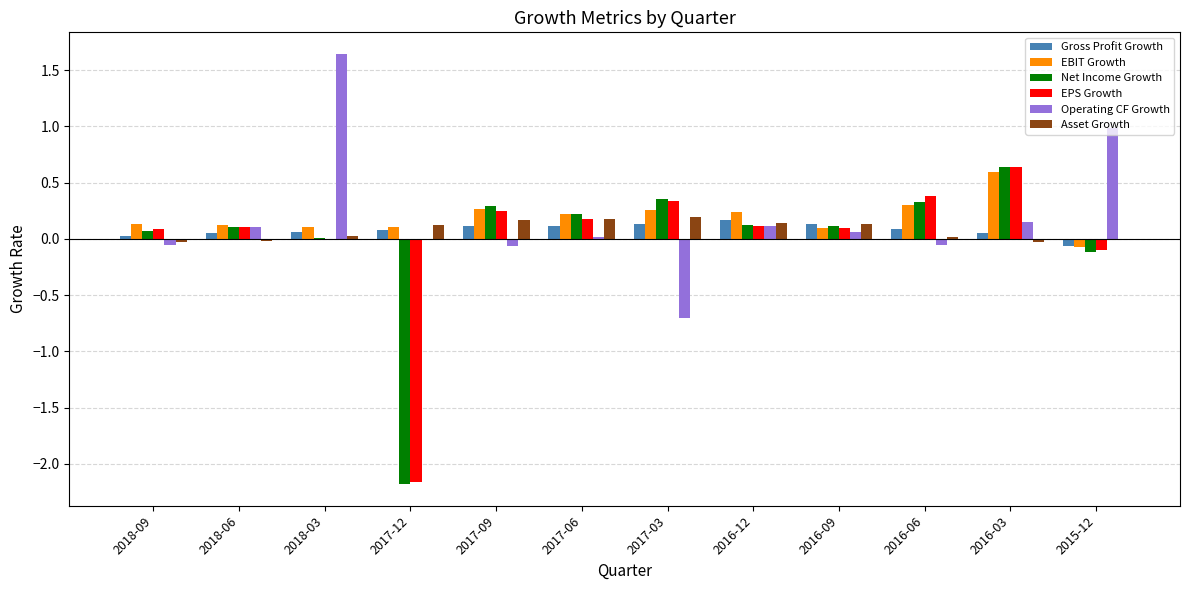

Is the value of Operating CF Growth at 2016-06 greater than the value of Net Income Growth at 2016-03?

No